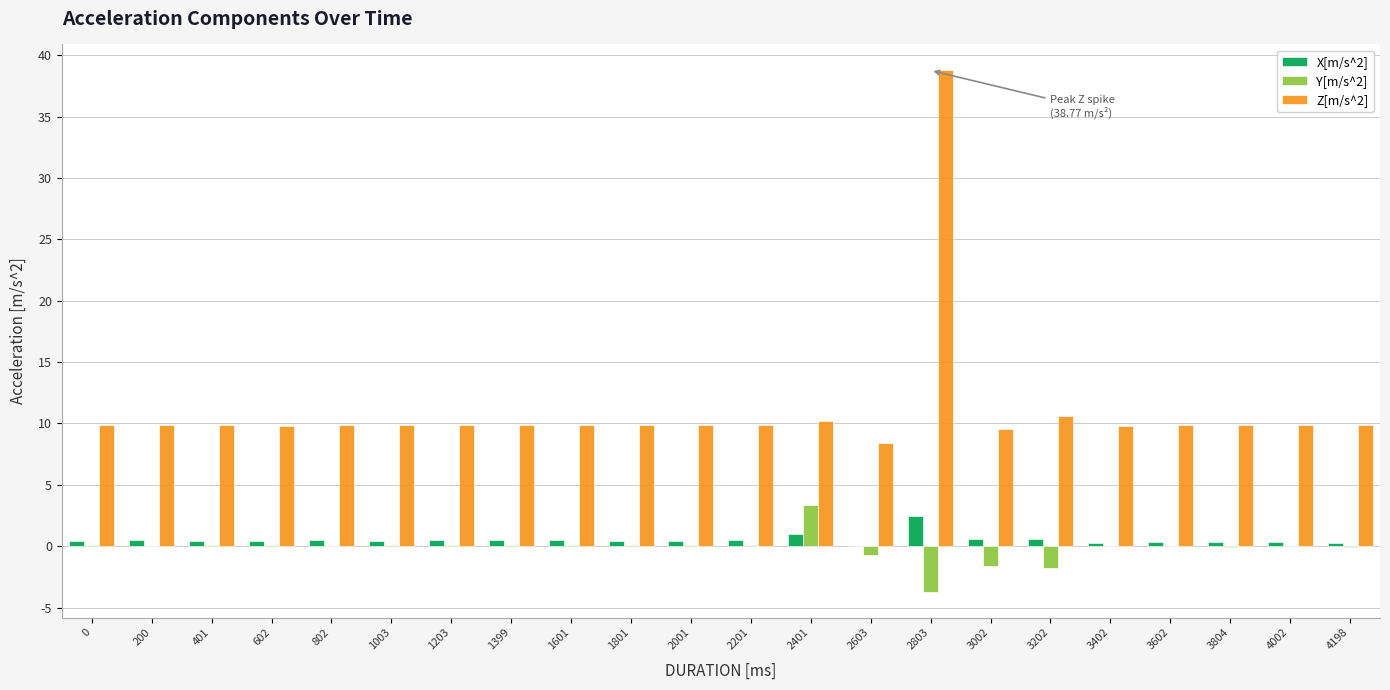

The Z[m/s^2] series shows 38.8 at 2803. True or false?

True